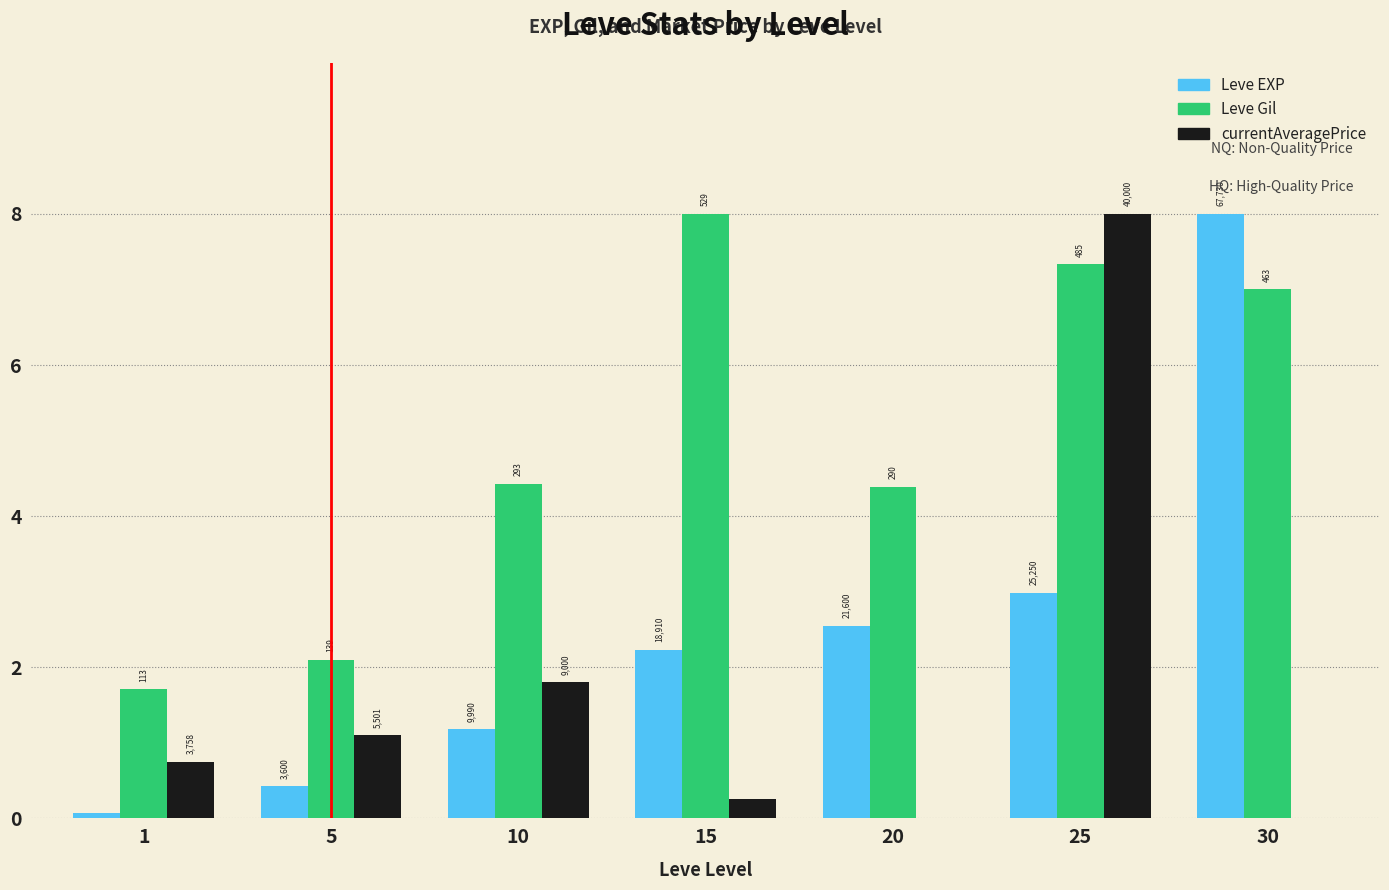

List the labels in order of Leve EXP value, largest first.

30, 25, 20, 15, 10, 5, 1